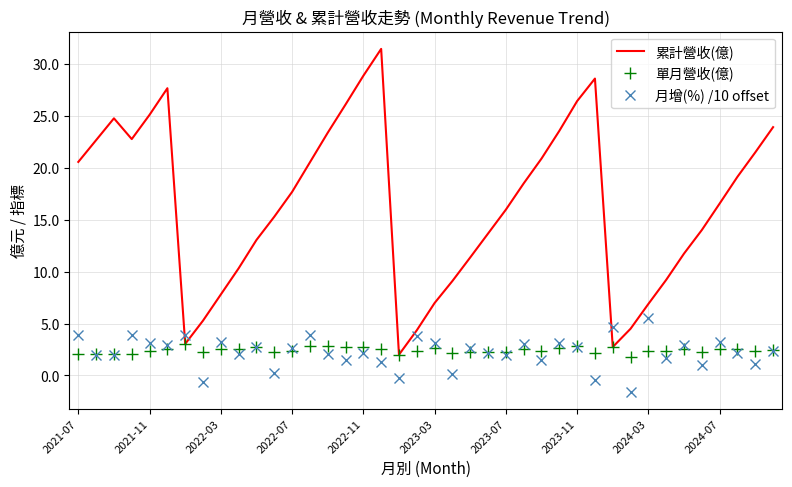

List the series in order of their peak value, lowest first.

單月營收(億), 月增(%) /10 offset, 累計營收(億)